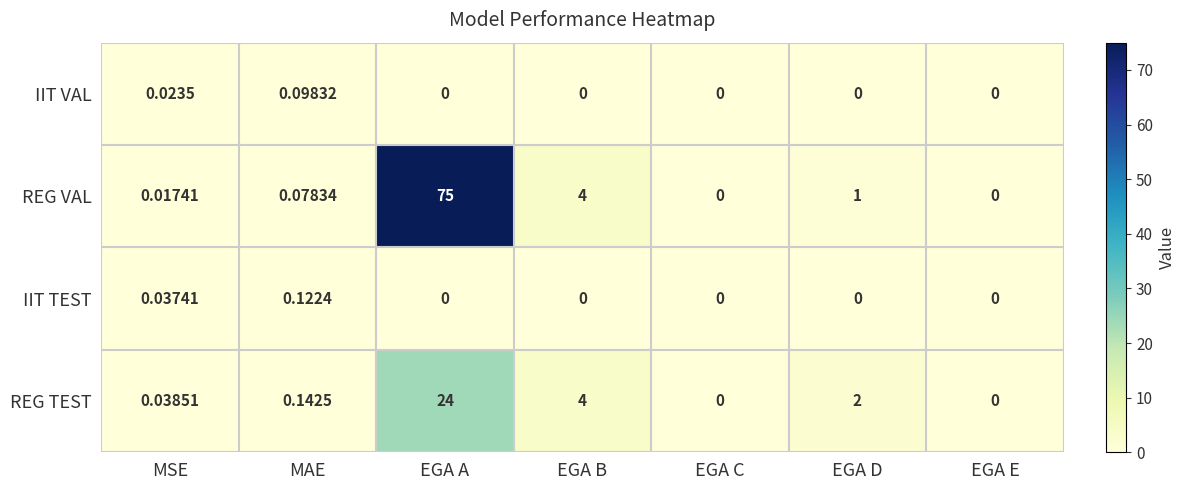

At which category is the sum across all series the highest?

EGA A